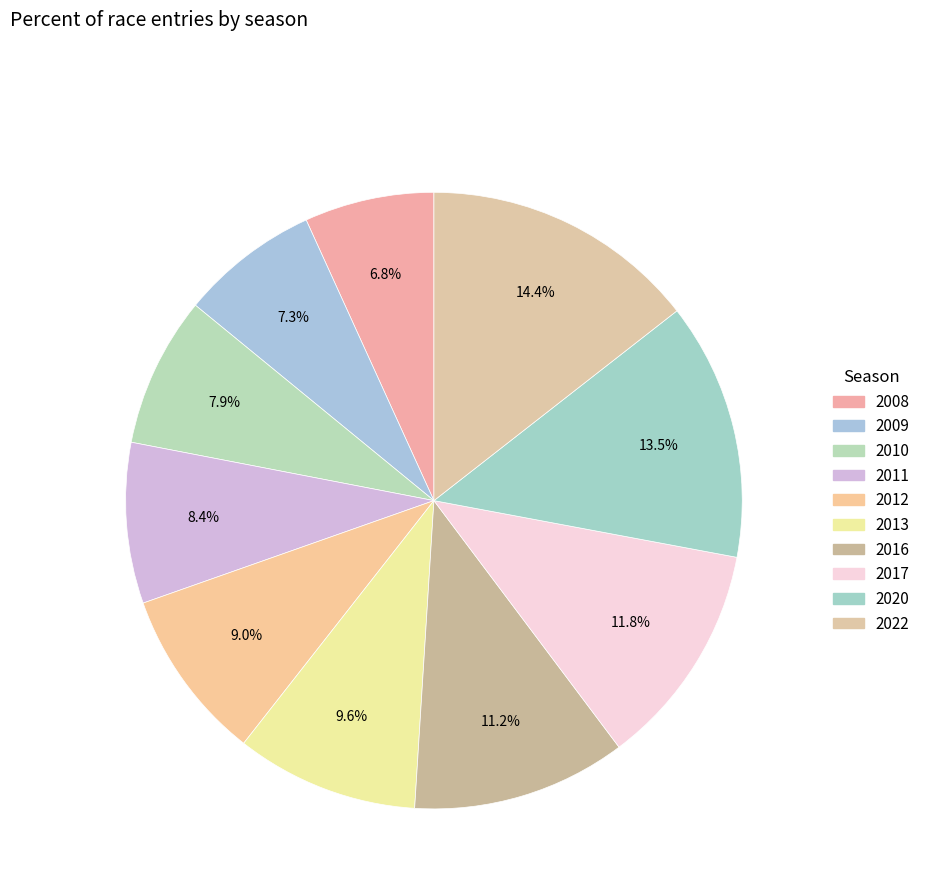

To the nearest percent, what is the difference between the largest and smallest slice percentages?

8%